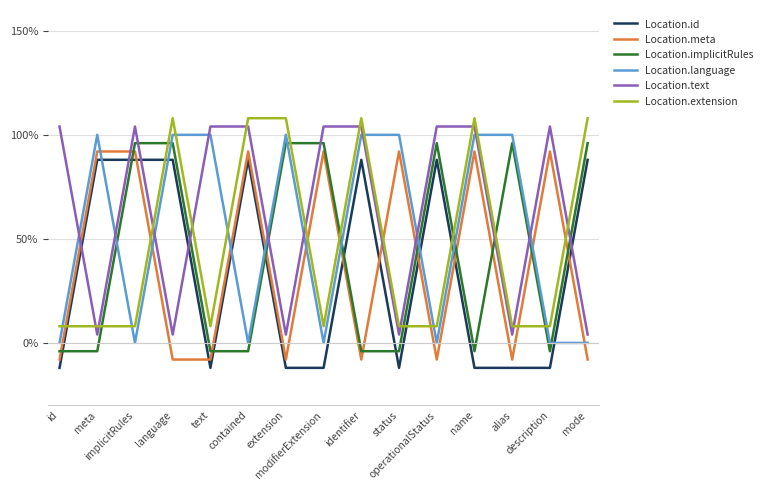

What is the total value across all series at implicitRules?

3.9